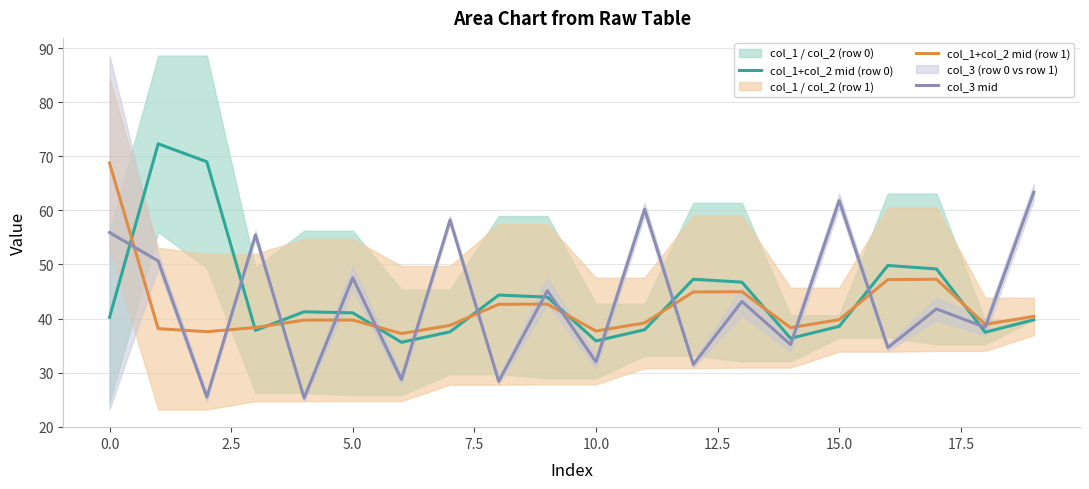

How many lines are shown in the chart?

3